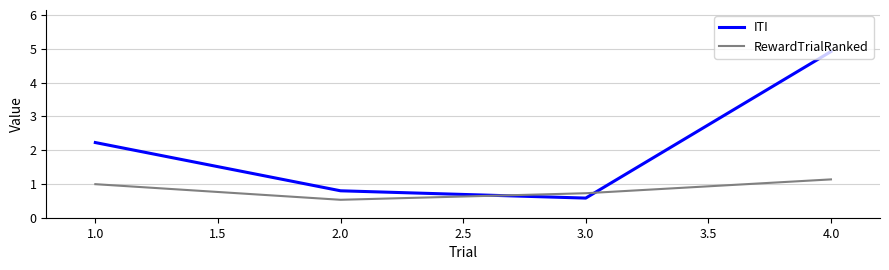

At 2.0, list the series in order from largest to smallest.

ITI, RewardTrialRanked